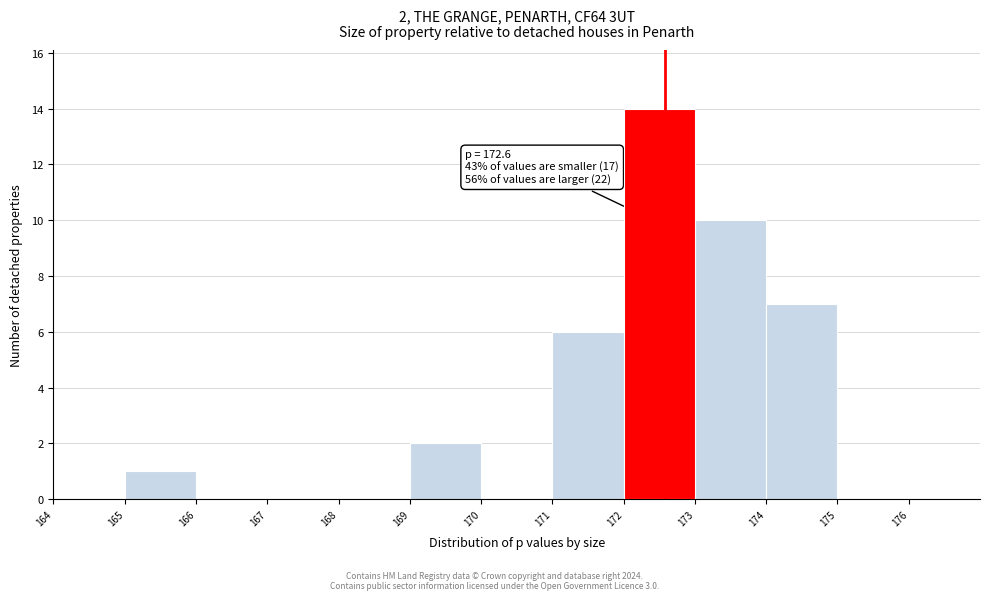

Which range on the x-axis has the tallest bar?

172 to 173